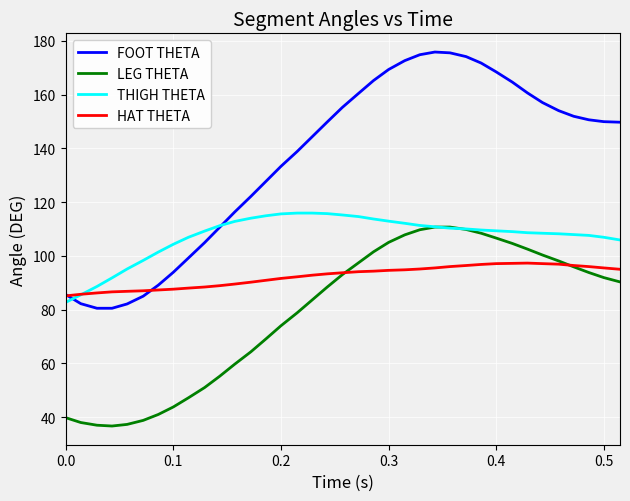

True or false: FOOT THETA and LEG THETA cross at least once.

False